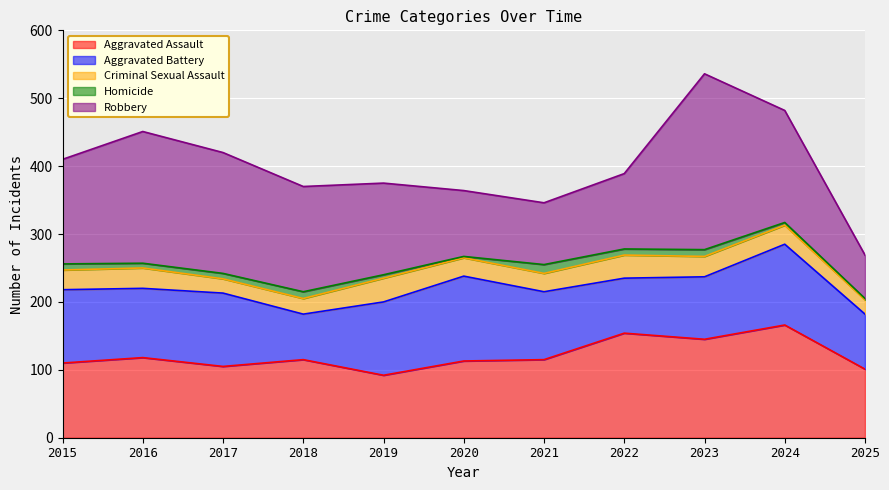

What is the approximate value of Aggravated Battery at 2015?

108